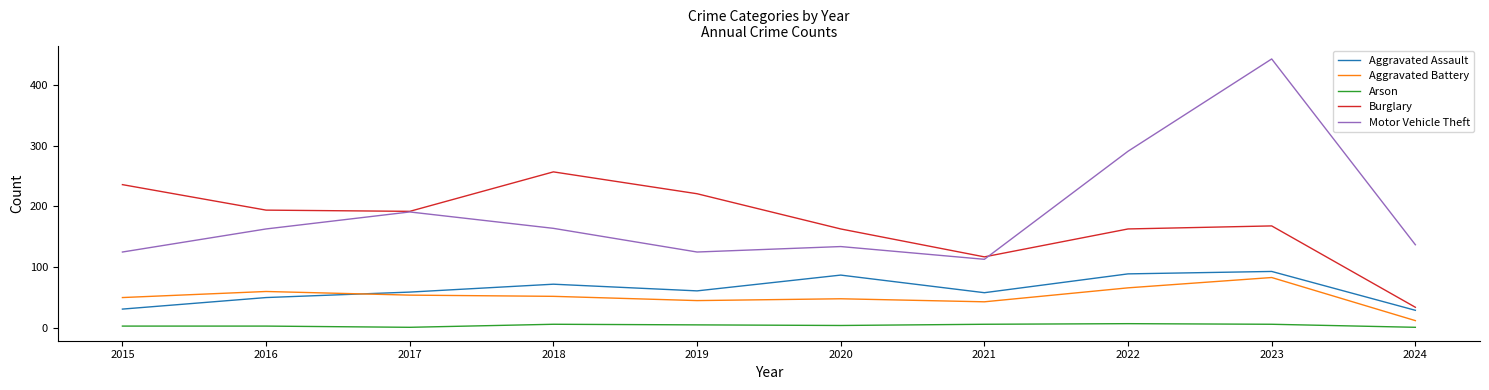

How many lines are shown in the chart?

5